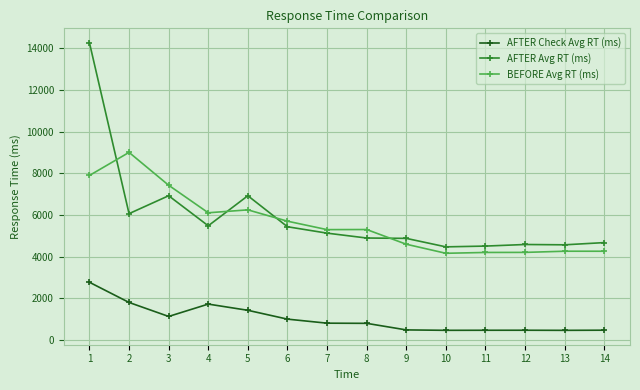

What is the minimum value shown in the chart?

457